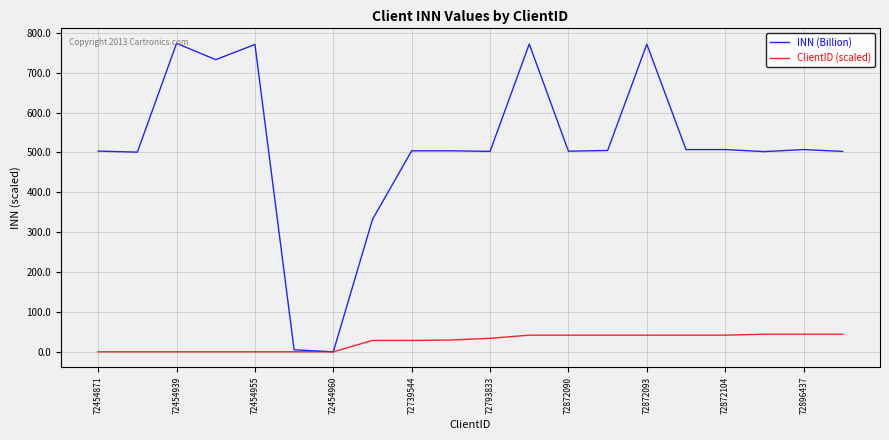

Rank the series by their average value, from highest to lowest.

INN (Billion), ClientID (scaled)